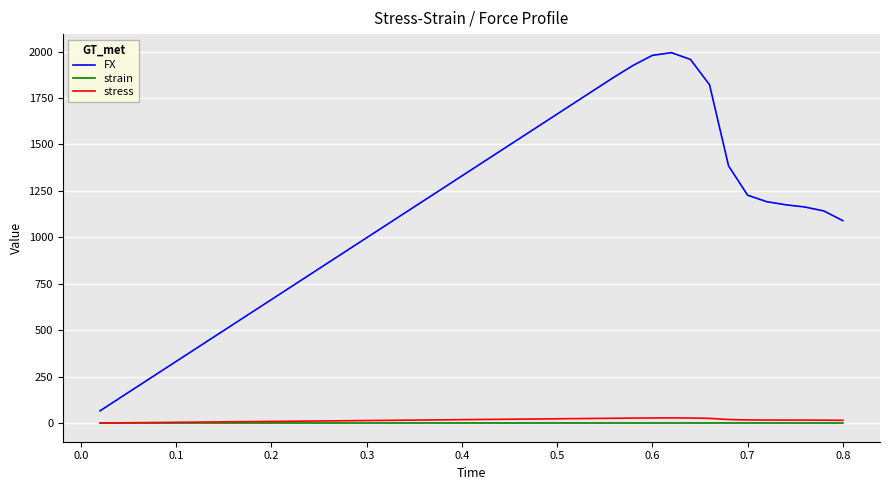

True or false: FX and strain cross at least once.

False